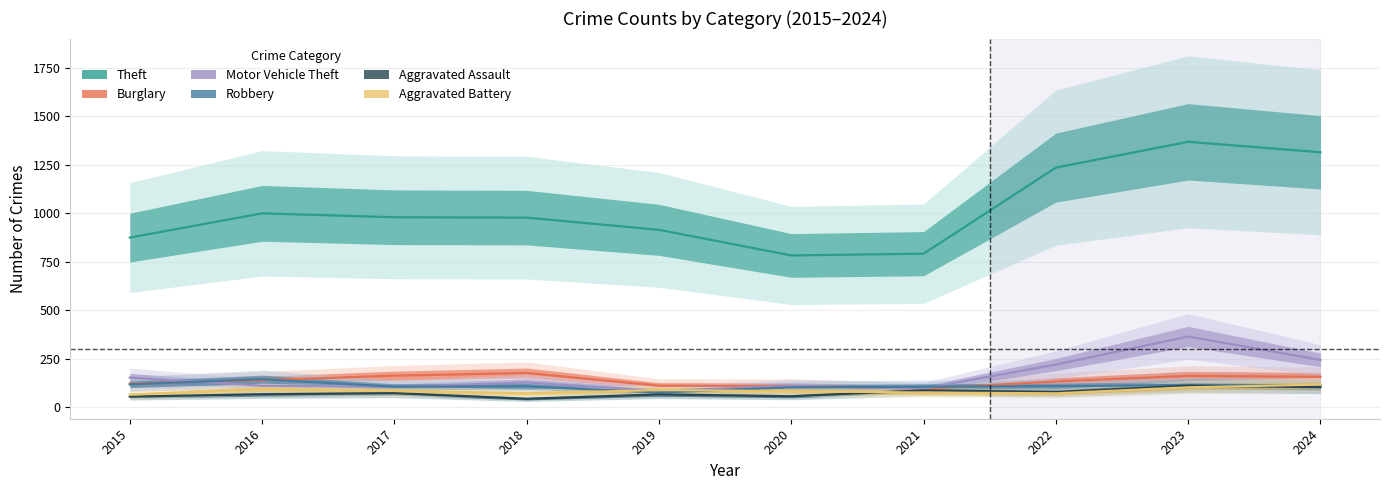

Which category has the lowest value across all series?

2018